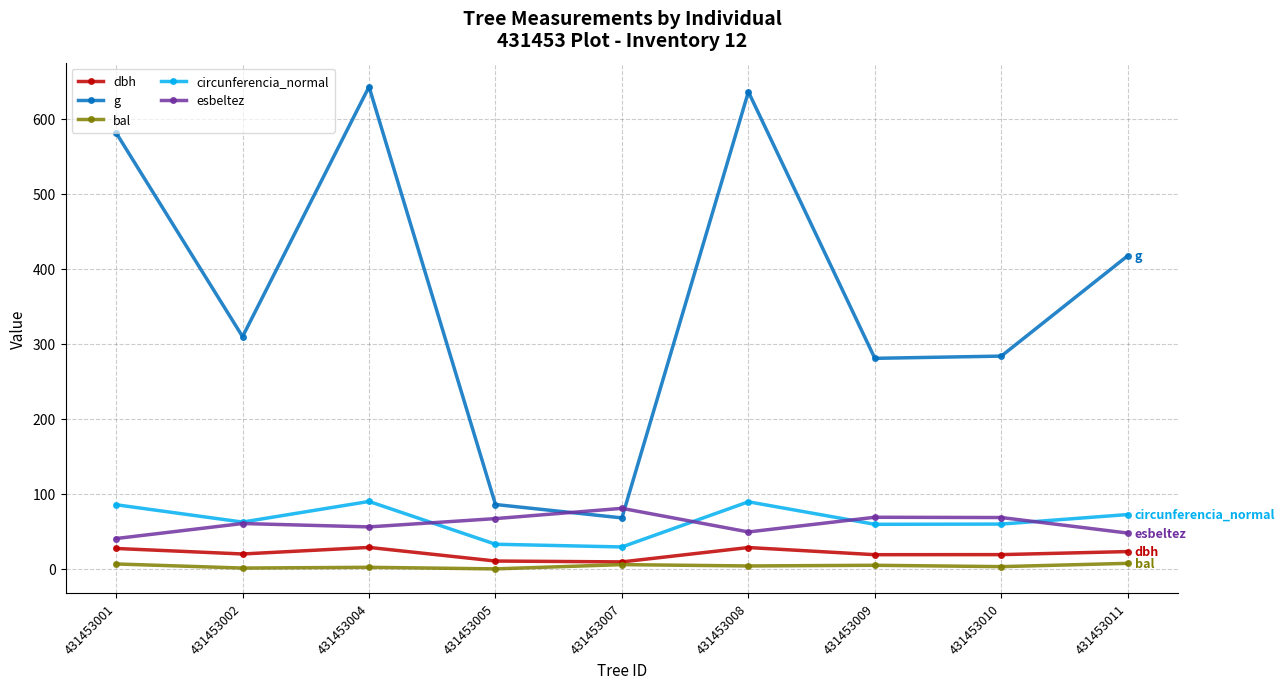

At which category does circunferencia_normal reach its first local valley?

431453002